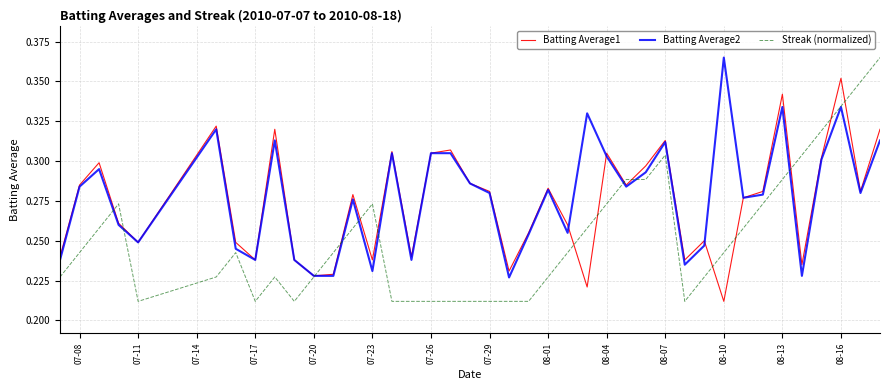

What are all the series names shown in the legend?

Batting Average1, Batting Average2, Streak (normalized)